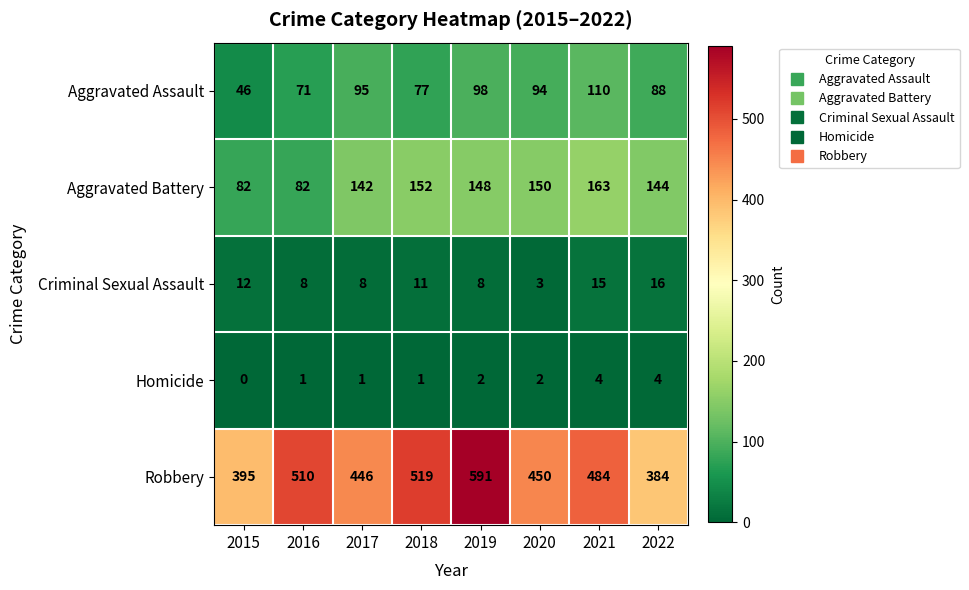

Which series has the widest spread of values?

Robbery